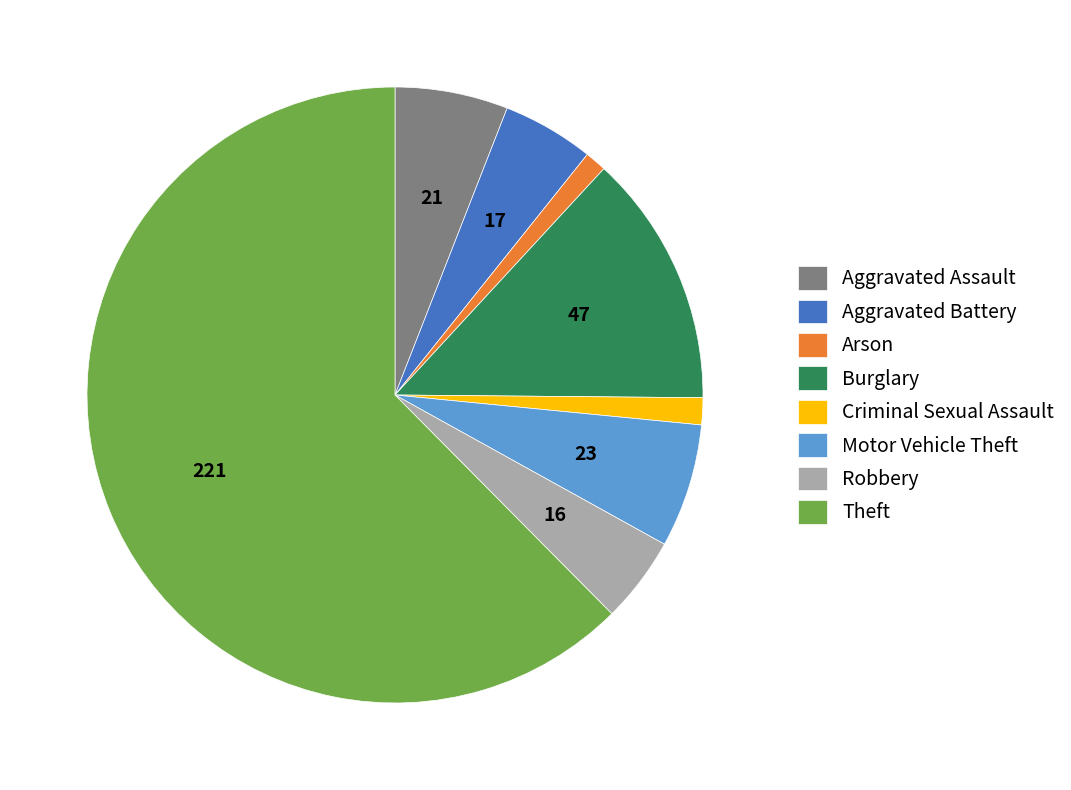

Is it true that Arson is 11% of the pie?

False